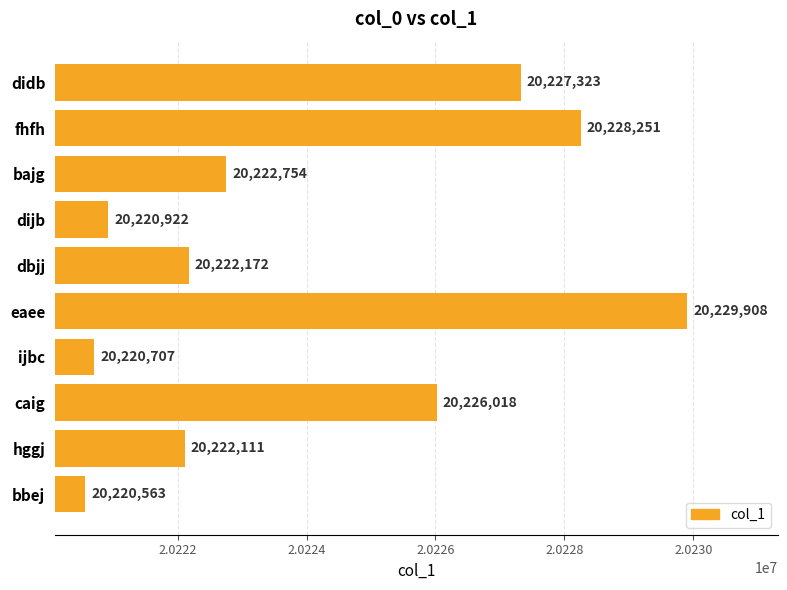

Does the chart contain any negative values?

No